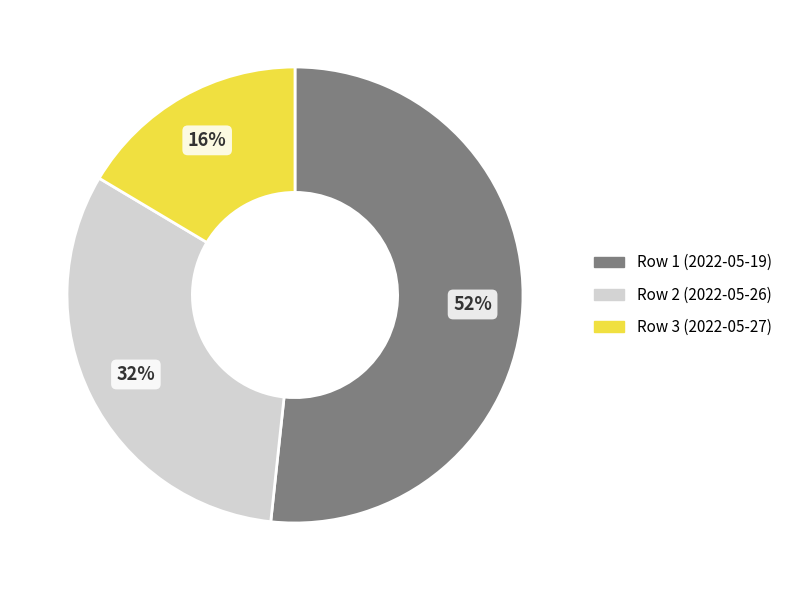

What is the majority slice?

Row 1 (2022-05-19)